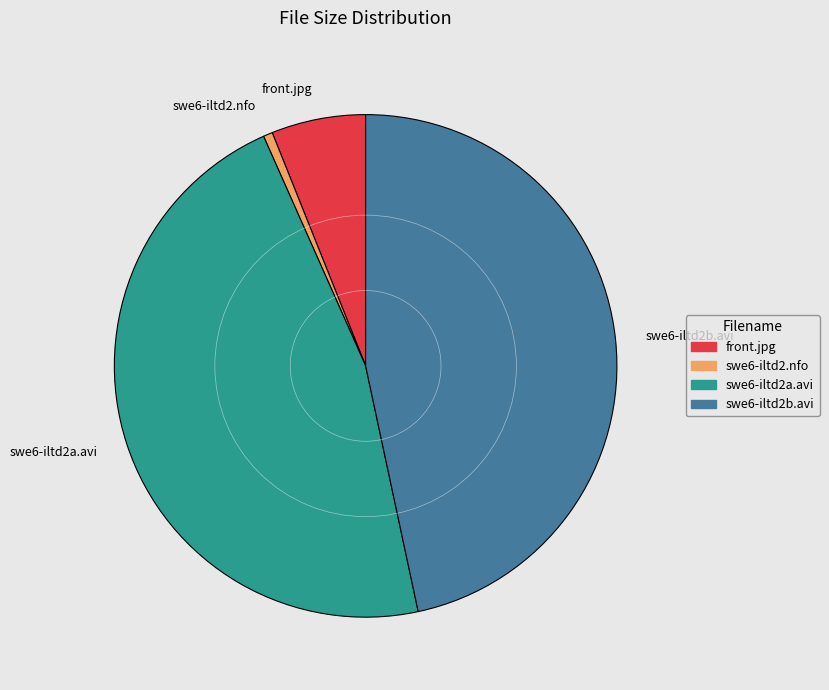

What is the smallest slice in the pie chart?

swe6-iltd2.nfo